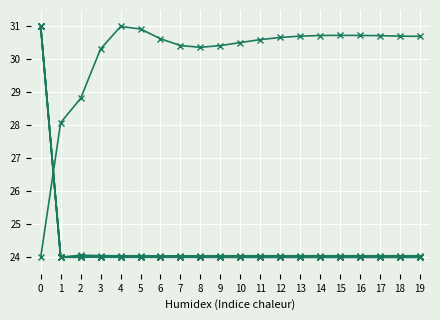

How many distinct data groups are displayed?

6